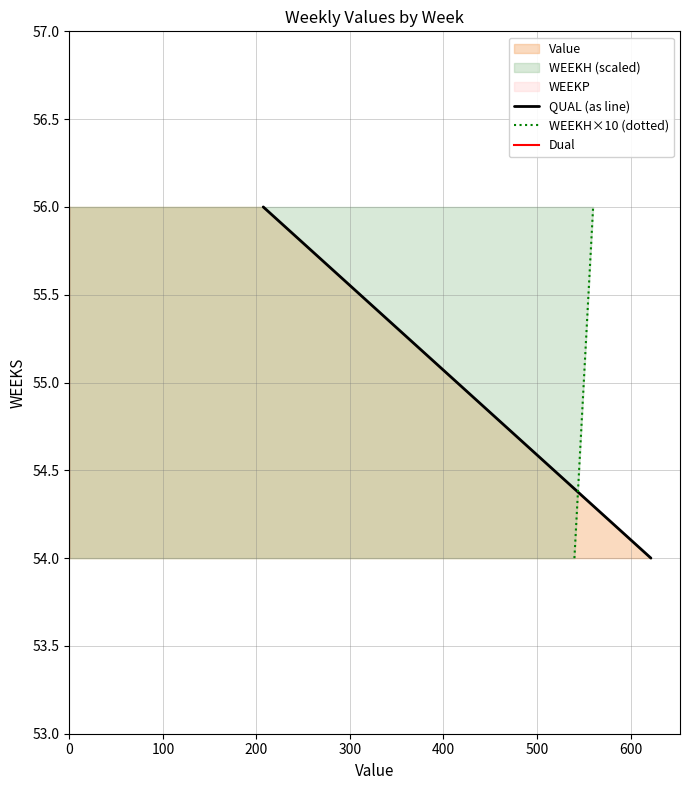

True or false: Dual has a value of 35 at 0.

False